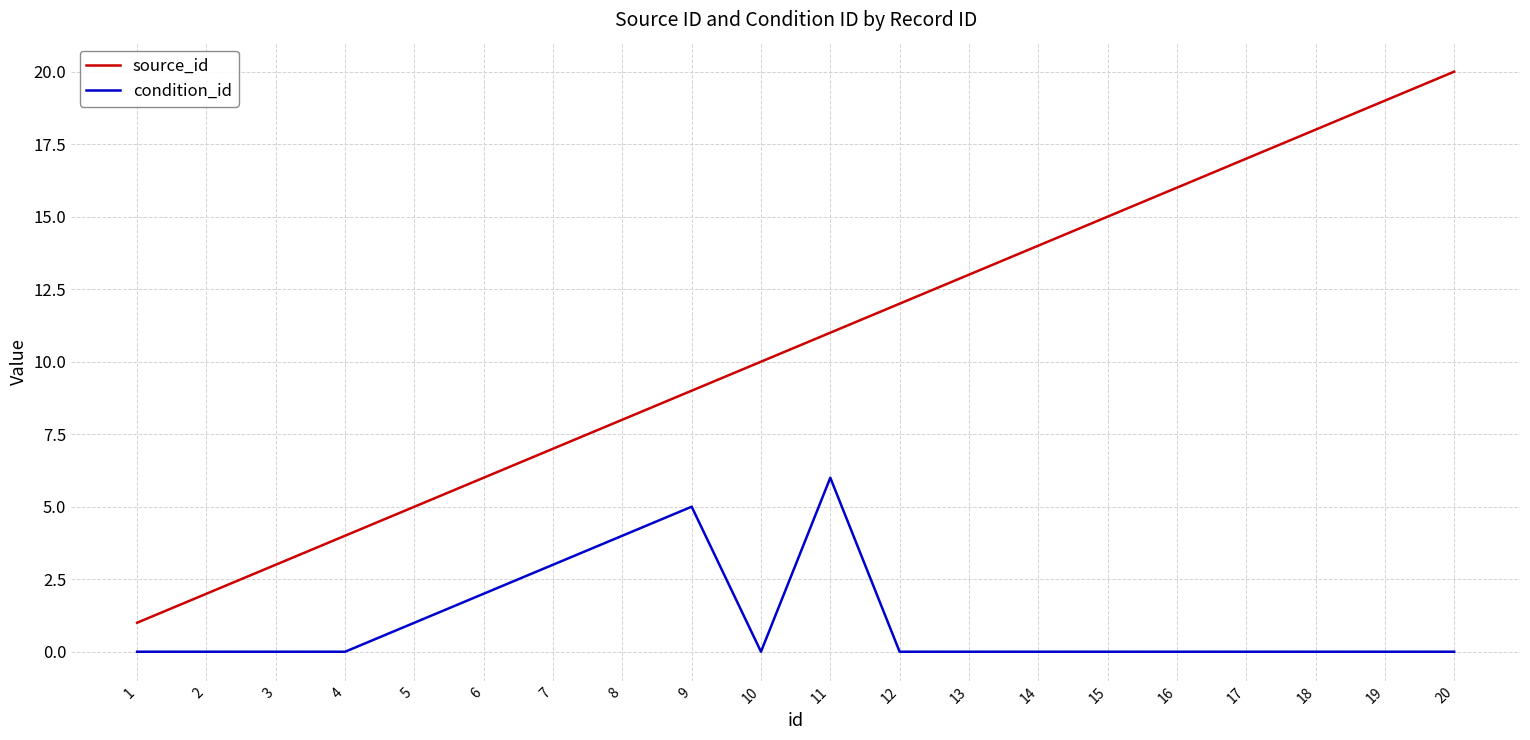

Which series changed the most between 12 and 20?

source_id